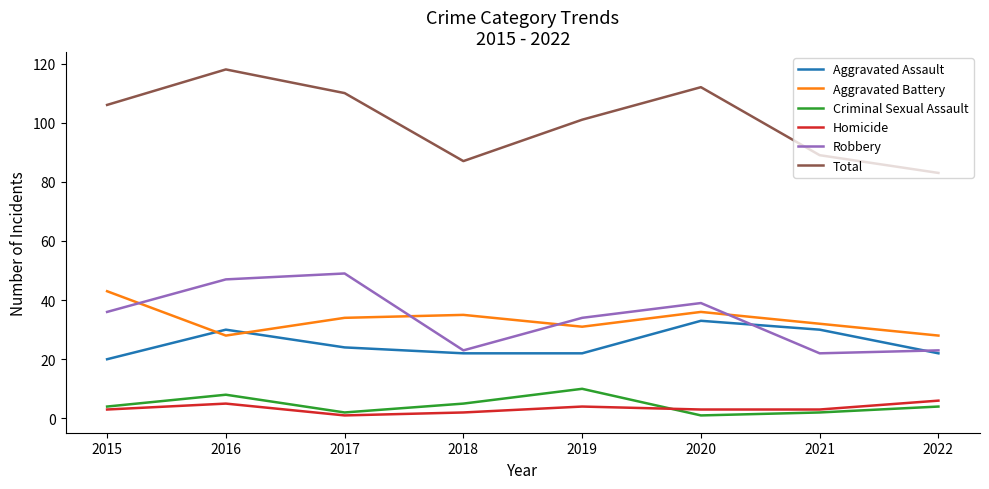

True or false: Homicide and Total intersect in this chart.

False